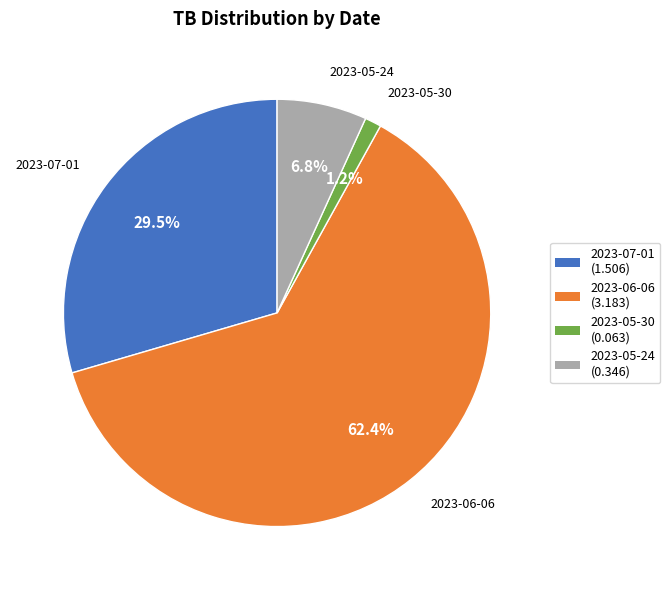

Does 2023-06-06 account for over 50% of the chart?

Yes